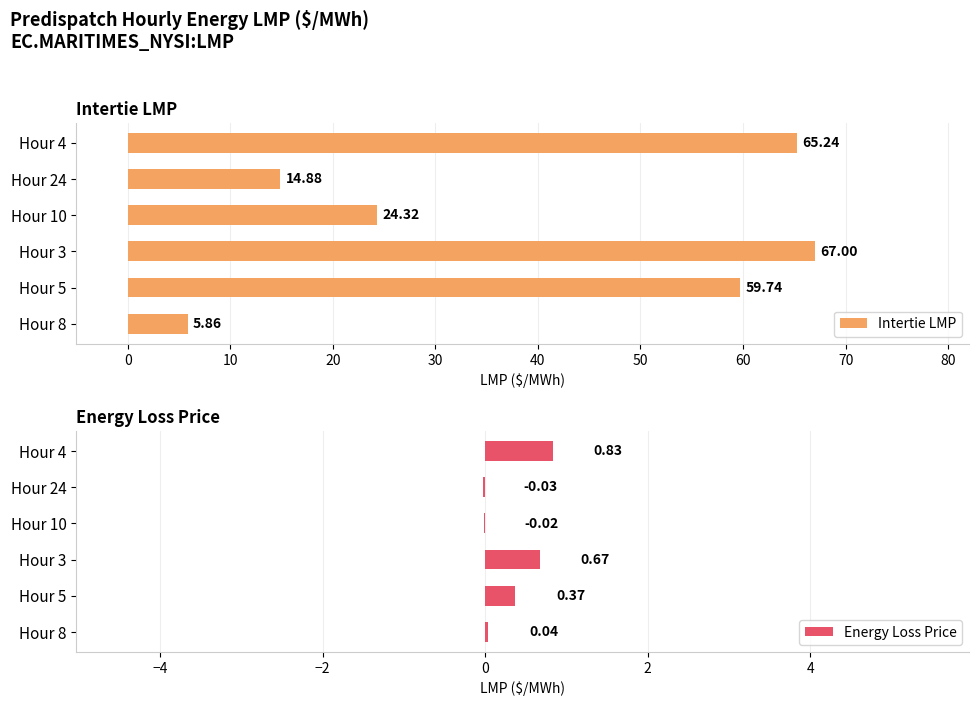

What is the sum of all Energy Loss Price values?

1.9